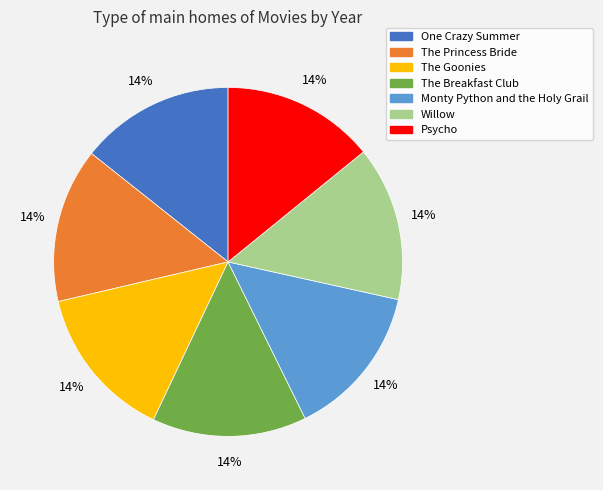

Approximately how many times larger is the value at Willow compared to The Goonies?

1.0